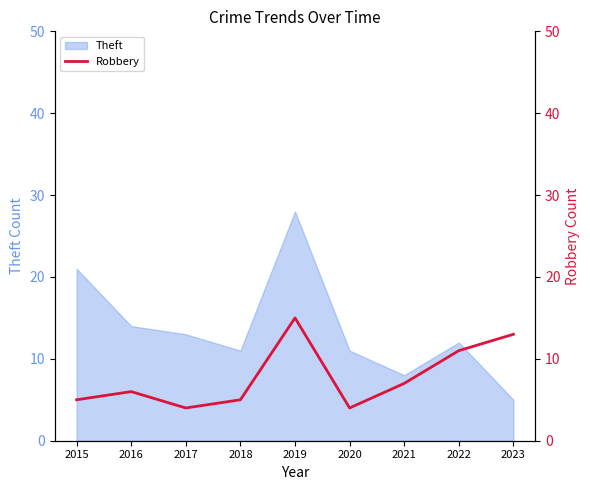

Which category has the lowest value in the Theft series?

2023